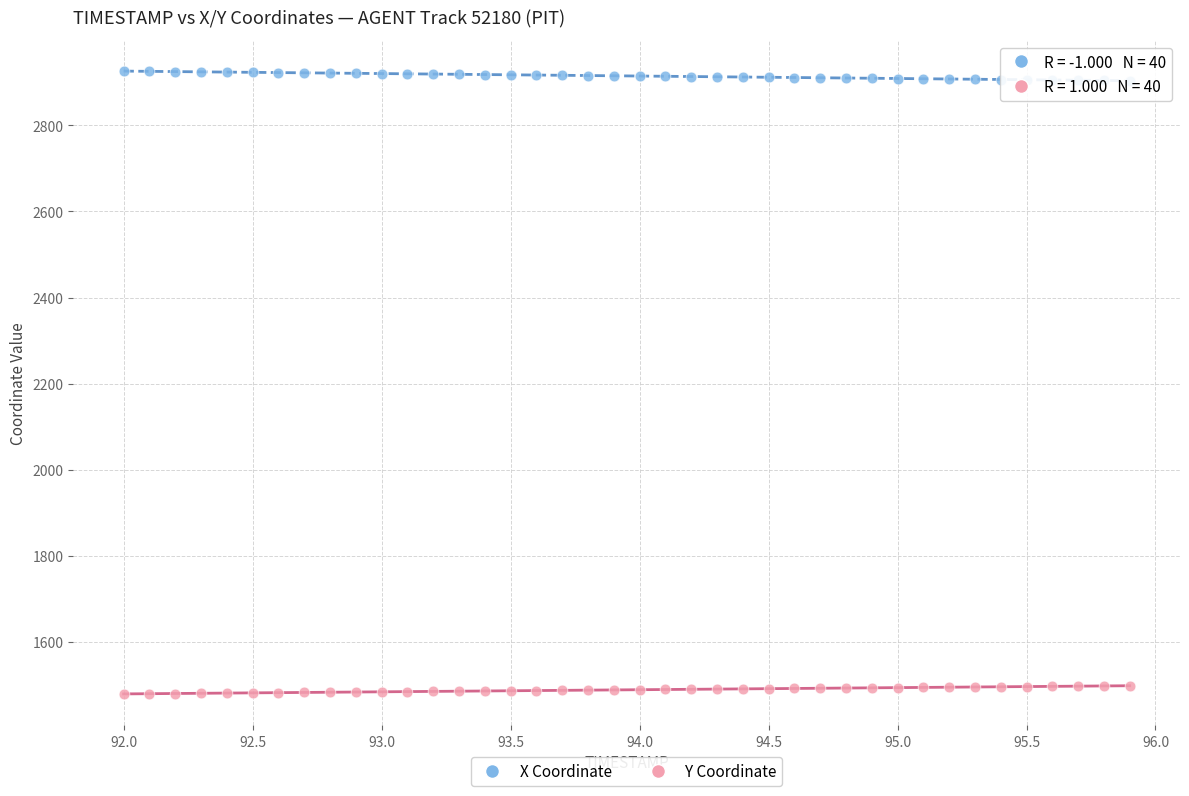

Which series contains the lowest Y value?

Y Coordinate